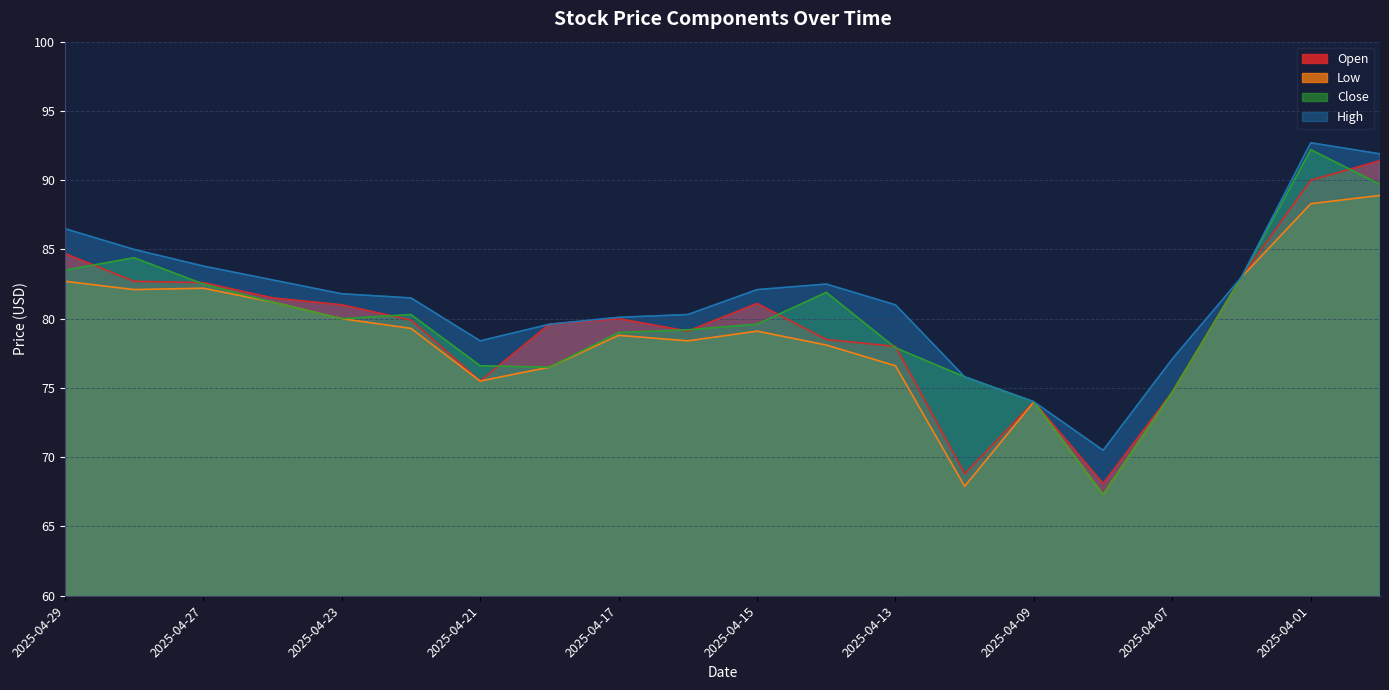

Reading left to right, transcribe all the data shown in this chart.

Close: 83.5	84.4	82.5	81.2	80.0	80.3	76.6	76.5	79.0	79.2	79.6	81.9	77.9	75.8	74.0	67.3	74.7	83.0	92.2	89.7
High: 86.5	85.0	83.8	82.8	81.8	81.5	78.4	79.6	80.1	80.3	82.1	82.5	81.0	75.8	74.0	70.5	77.1	83.0	92.7	91.9
Low: 82.7	82.1	82.2	81.2	80.0	79.3	75.5	76.5	78.8	78.4	79.1	78.1	76.6	67.9	74.0	67.3	74.7	83.0	88.3	88.9
Open: 84.7	82.7	82.6	81.5	81.0	79.9	75.5	79.6	80.0	79.1	81.1	78.5	78.0	68.8	74.0	68.1	74.7	83.0	90.0	91.4